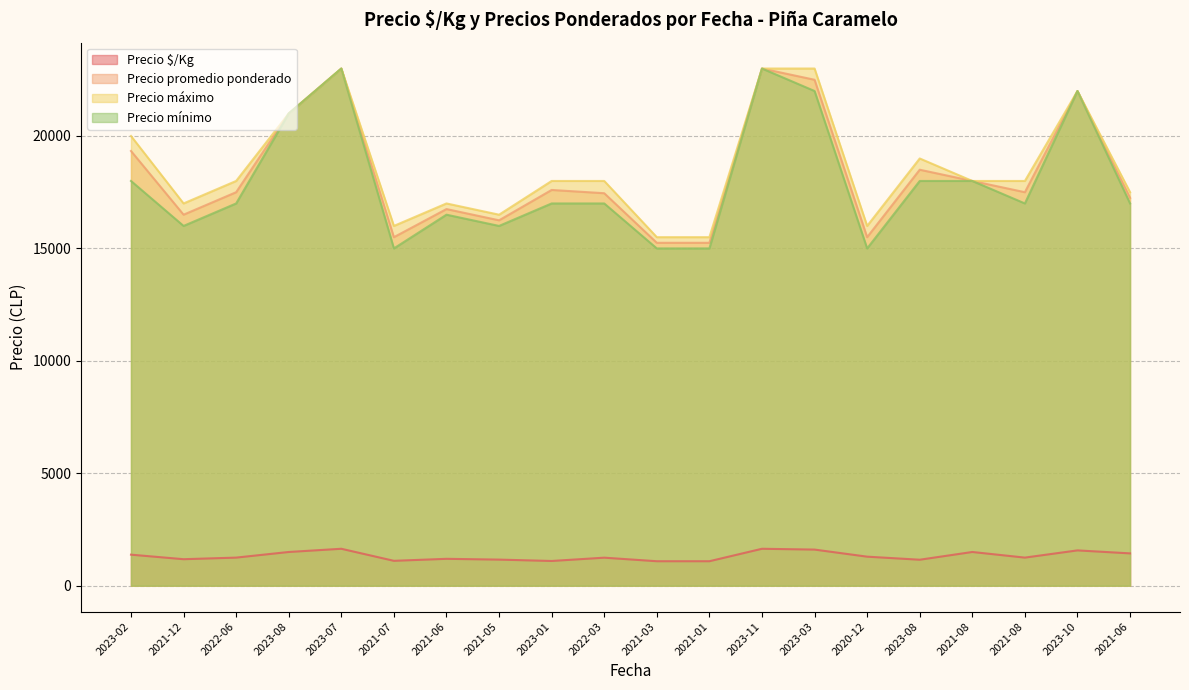

At which category does Precio $/Kg reach its first local peak?

2023-07